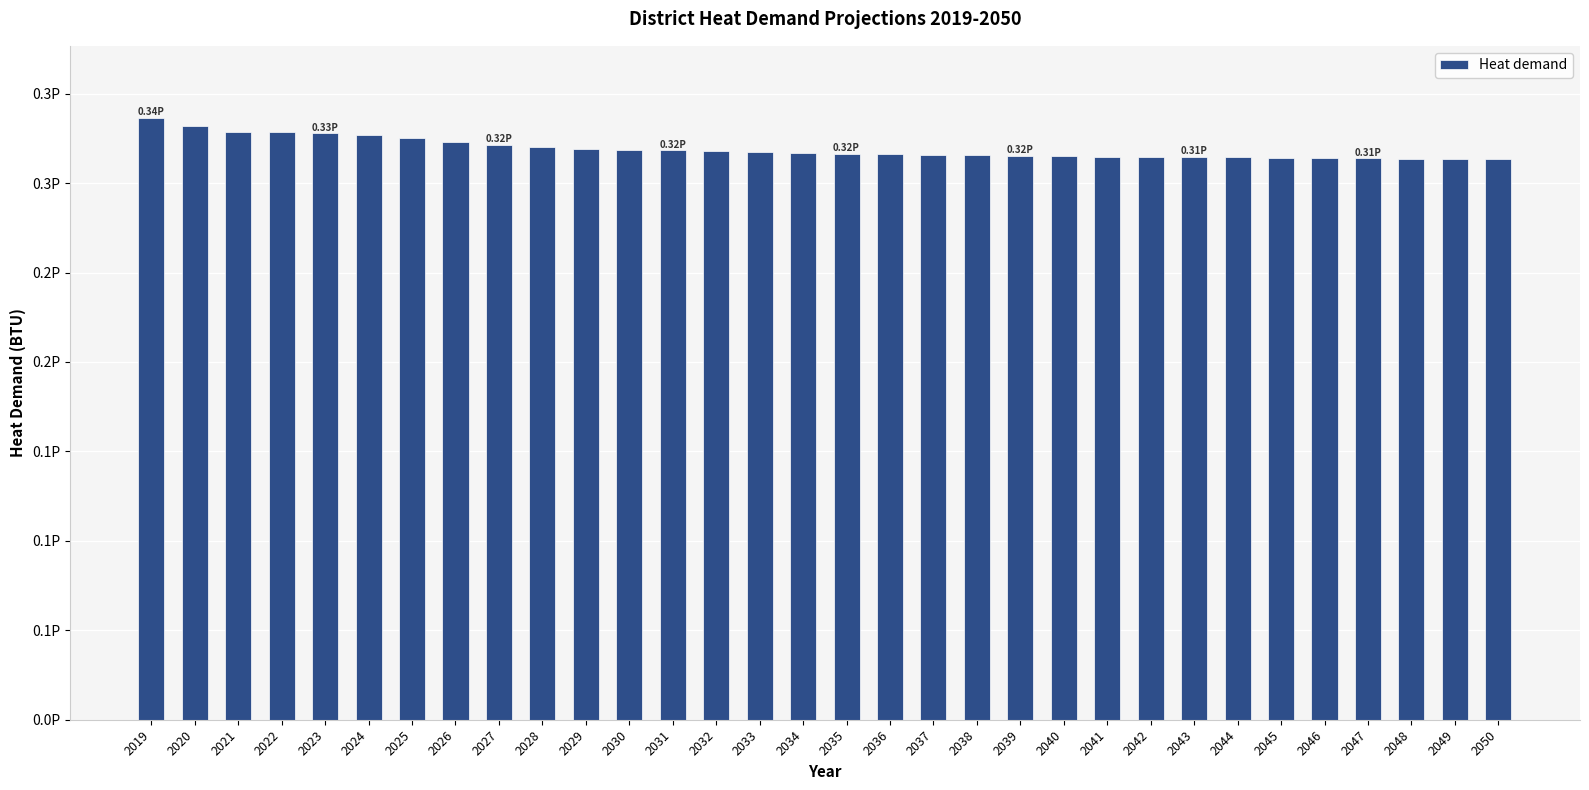

Are the bars horizontal?

No